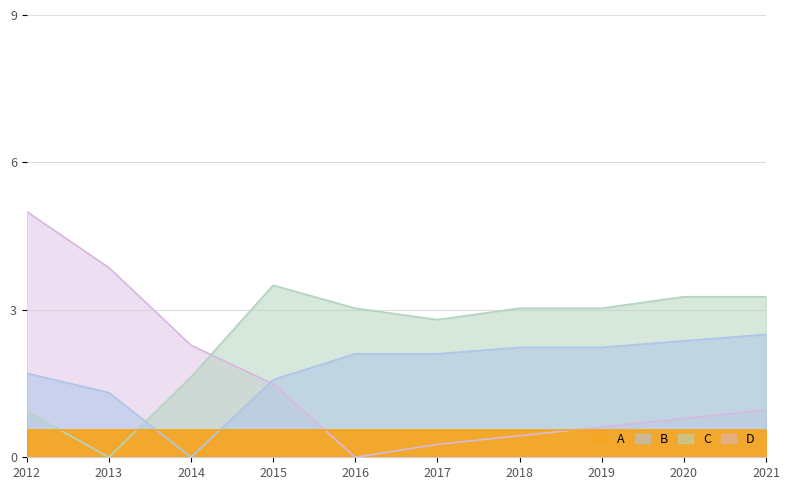

At which label does D reach its peak?

2012